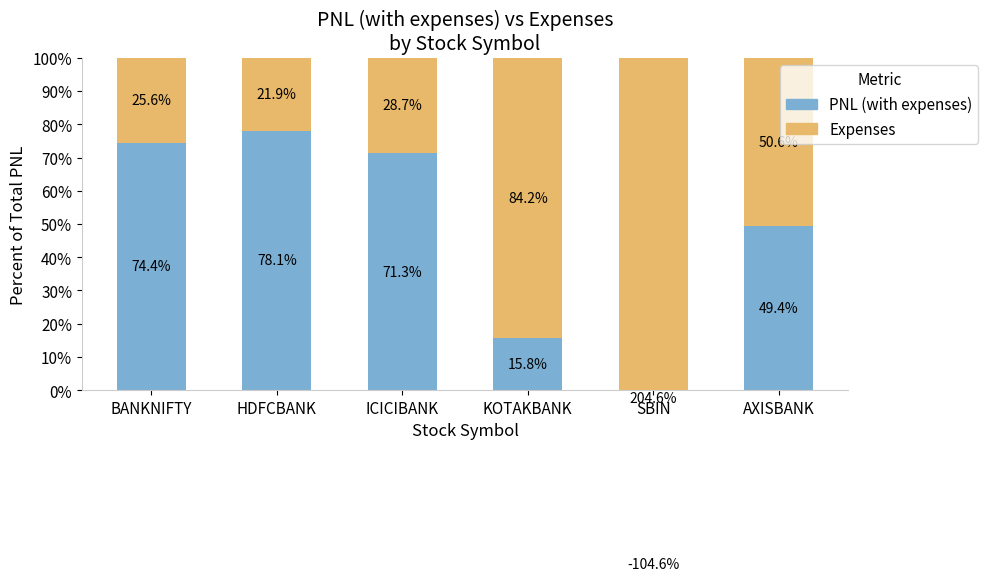

At how many categories does at least one series exceed 202?

1